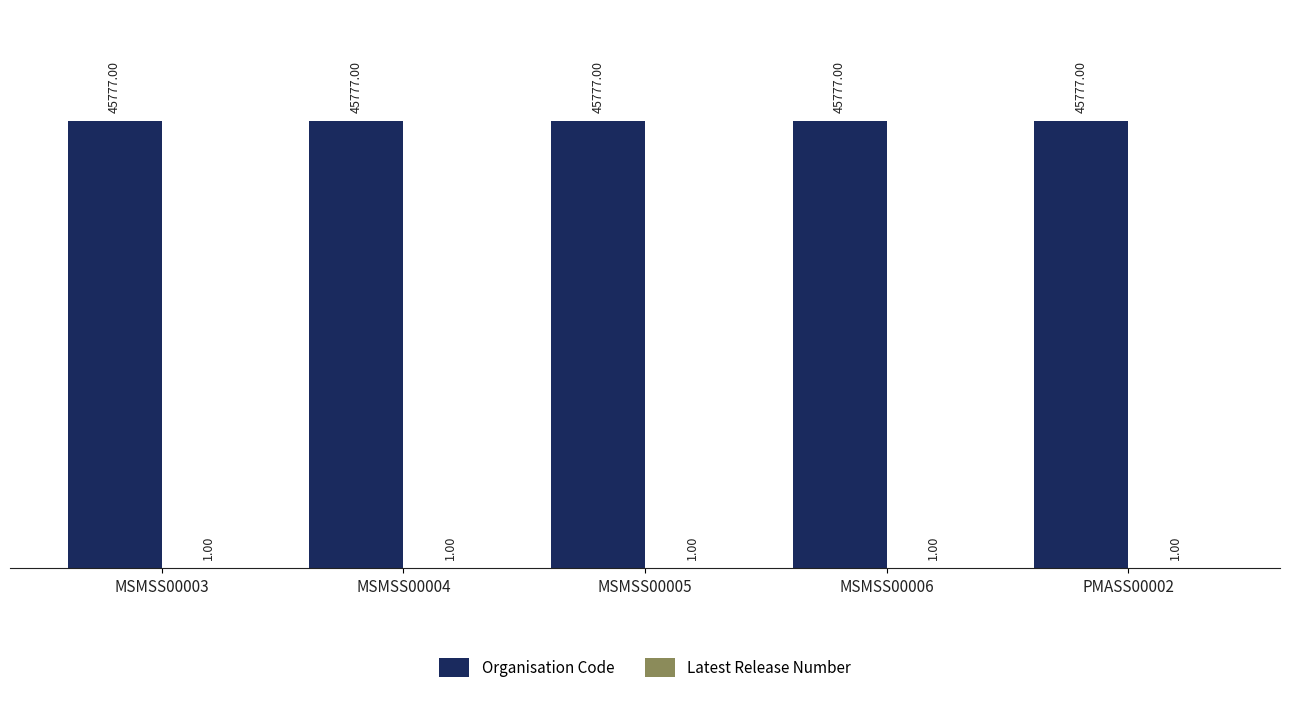

Which series has the largest total across all categories?

Organisation Code